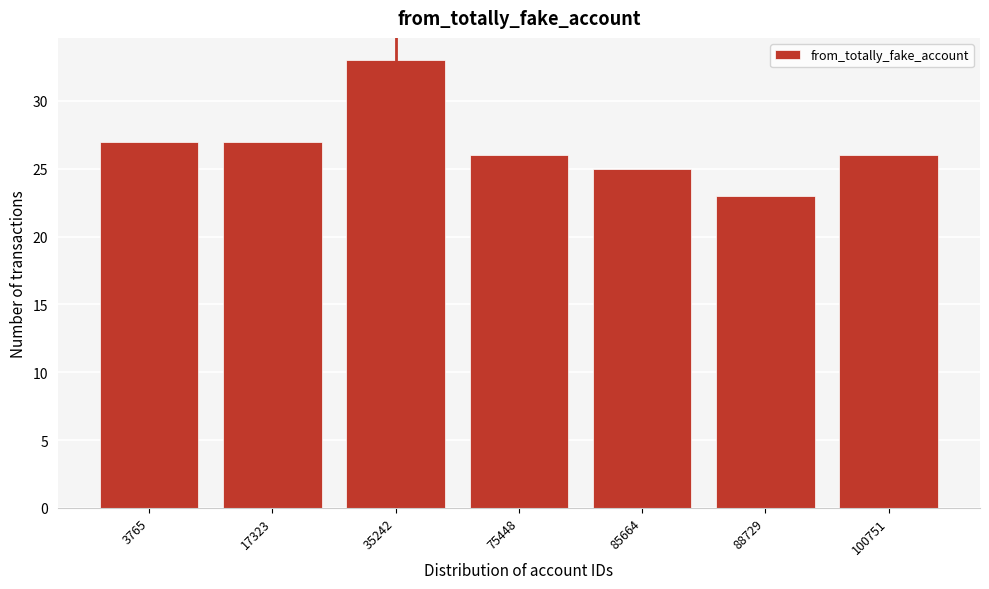

Reading right to left, transcribe all the data shown in this chart.

26	23	25	26	33	27	27